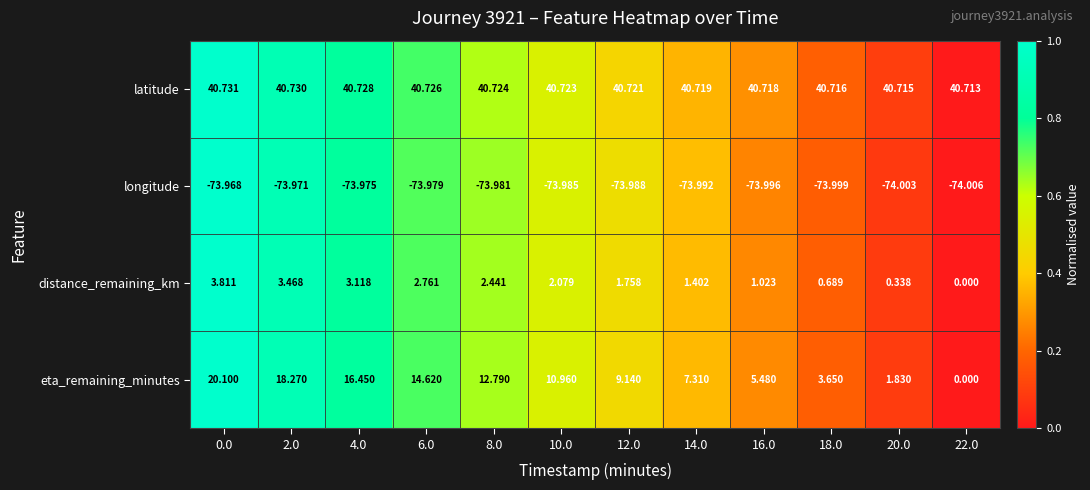

At 10.0, list the series in order from largest to smallest.

latitude, eta_remaining_minutes, distance_remaining_km, longitude